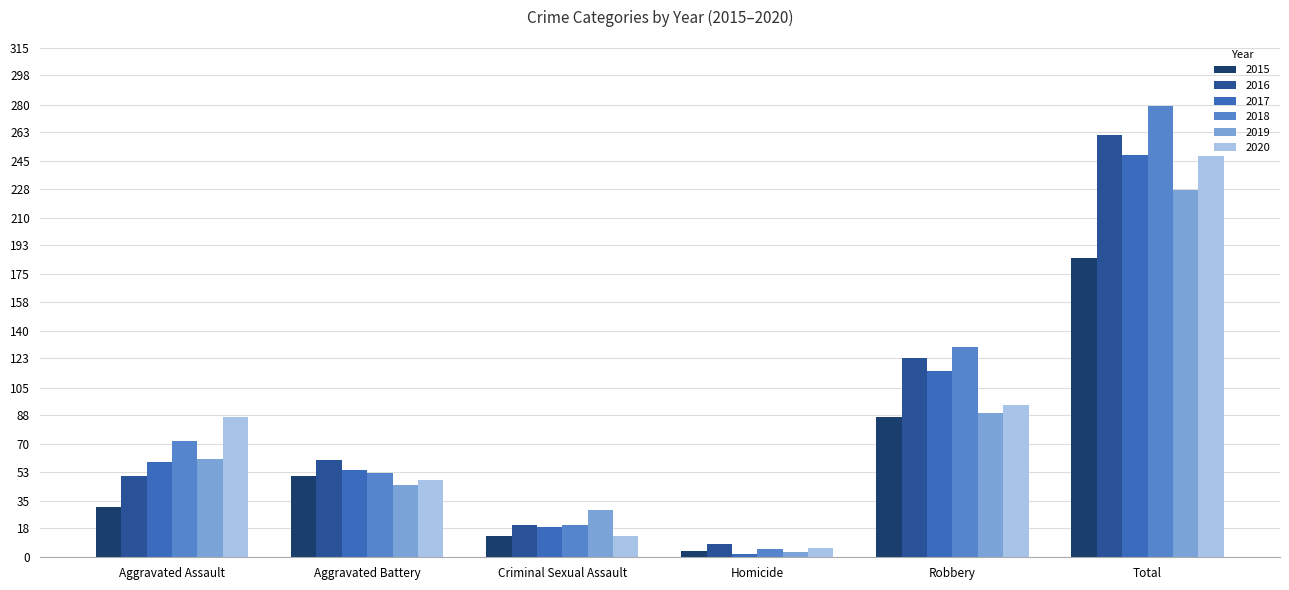

What is the highest value of the 2019 series?

227